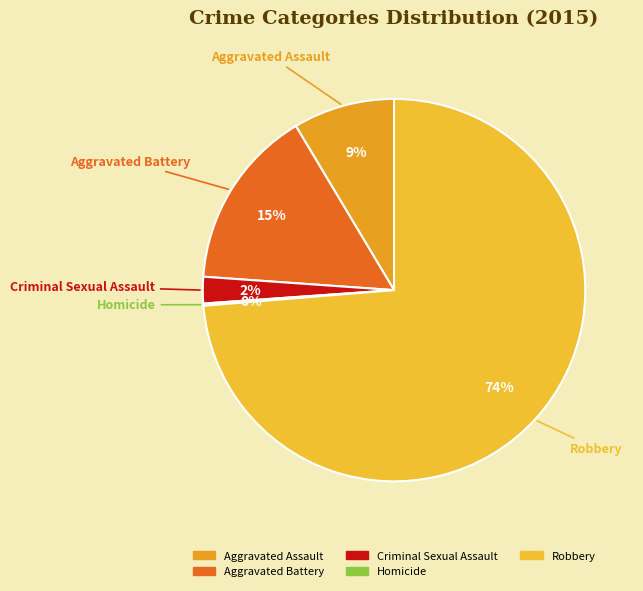

Which has a higher value, Robbery or Aggravated Battery?

Robbery